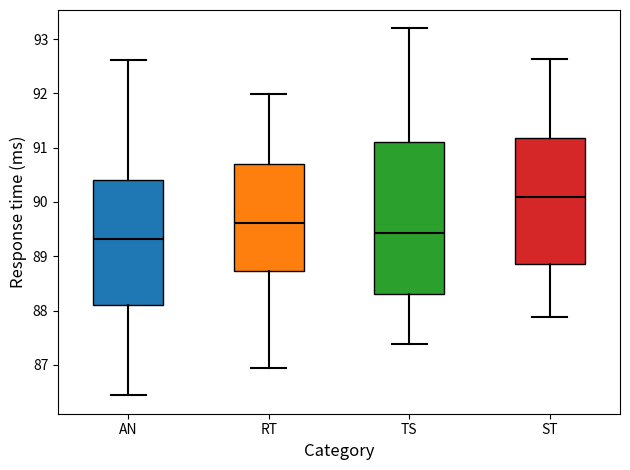

Where does the upper whisker of the box for TS end on the y-axis? The values are not printed on the chart, so give them approximately, as read against the axis.

93.2